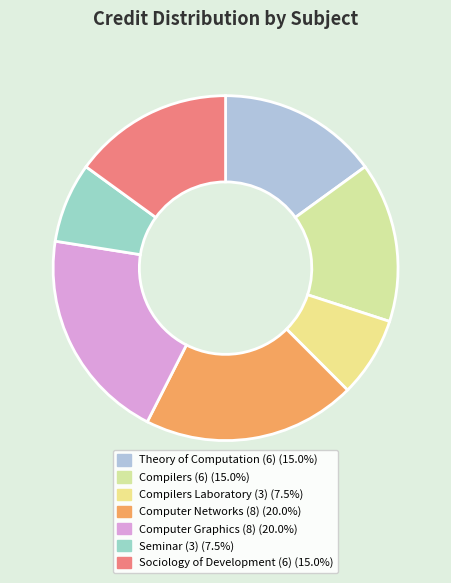

How many slices are in this pie chart?

7